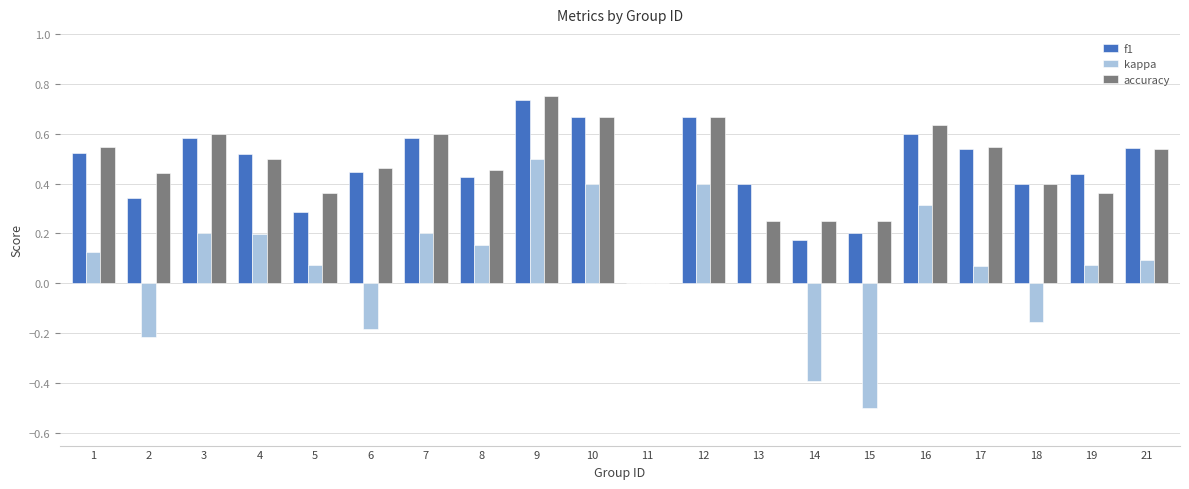

Which series changed the most between 13 and 14?

kappa